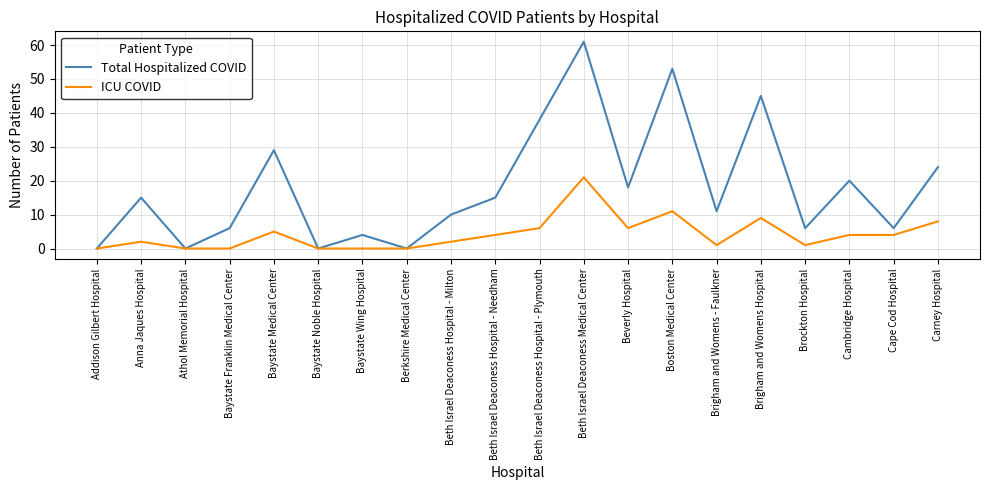

Rank the series by their maximum value, from lowest to highest.

ICU COVID, Total Hospitalized COVID